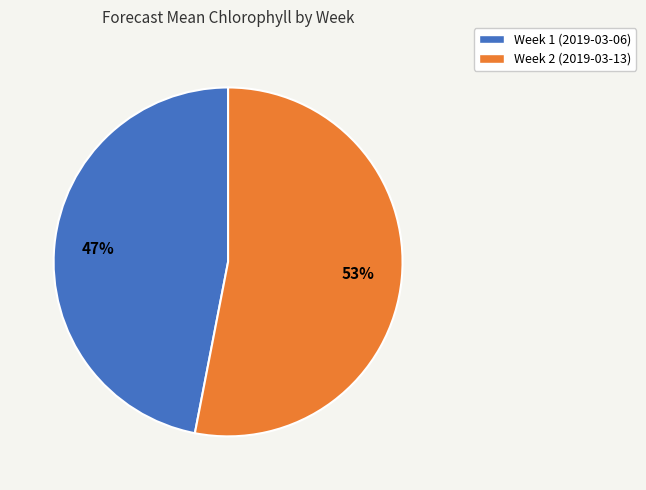

Is there any slice that represents more than half of the pie?

Yes